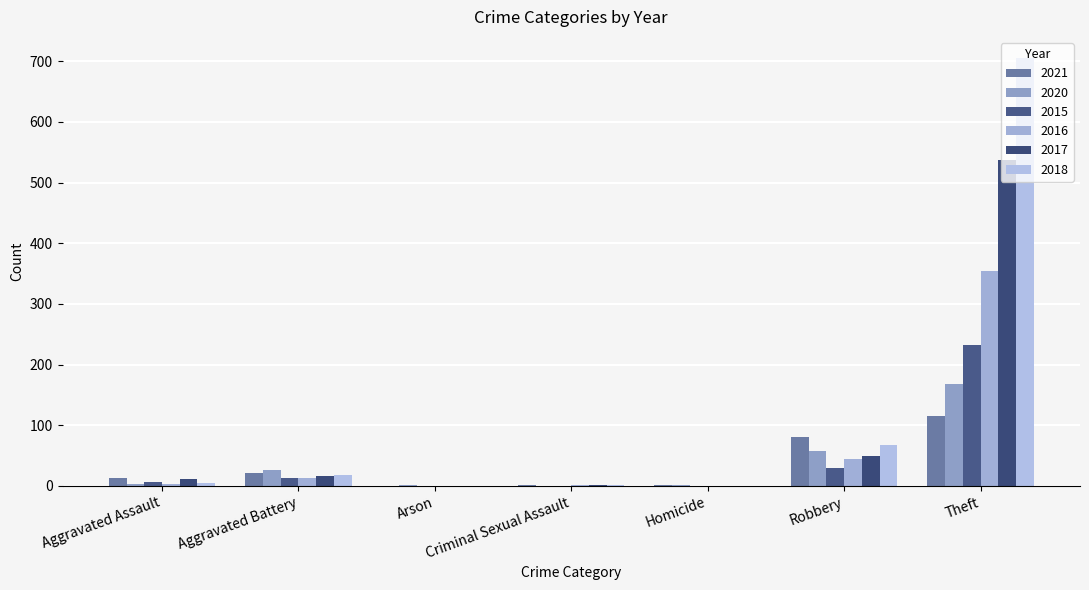

Does the chart contain stacked bars?

No